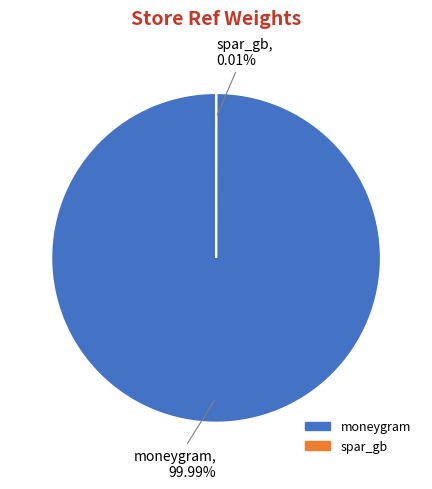

True or false: spar_gb accounts for 1% of the total.

False